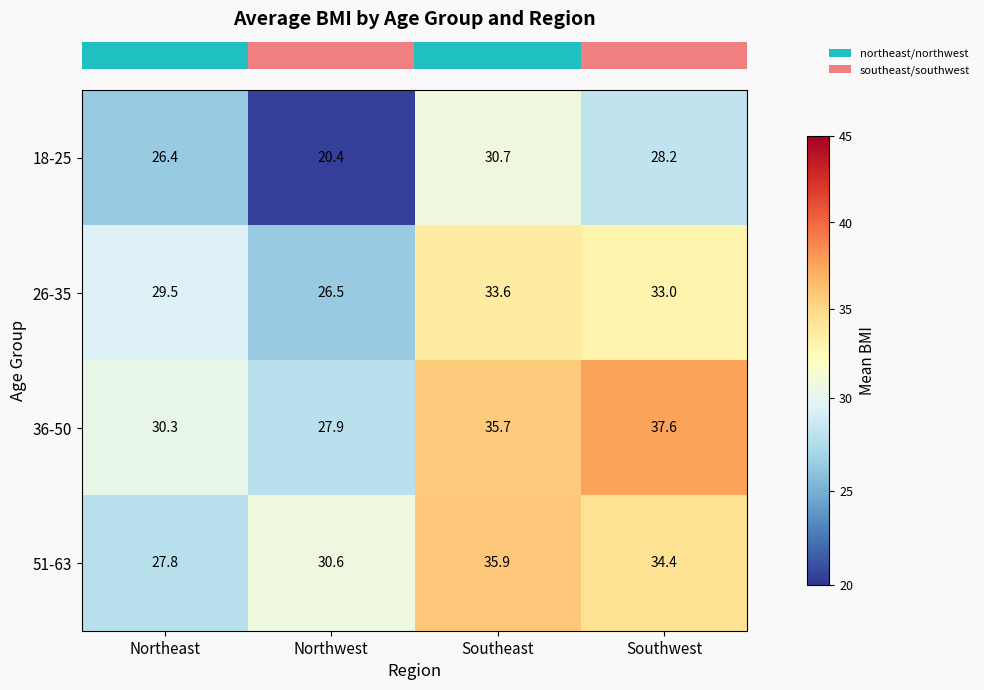

What is the difference between the second highest and second lowest values in the 18-25 series?

1.8